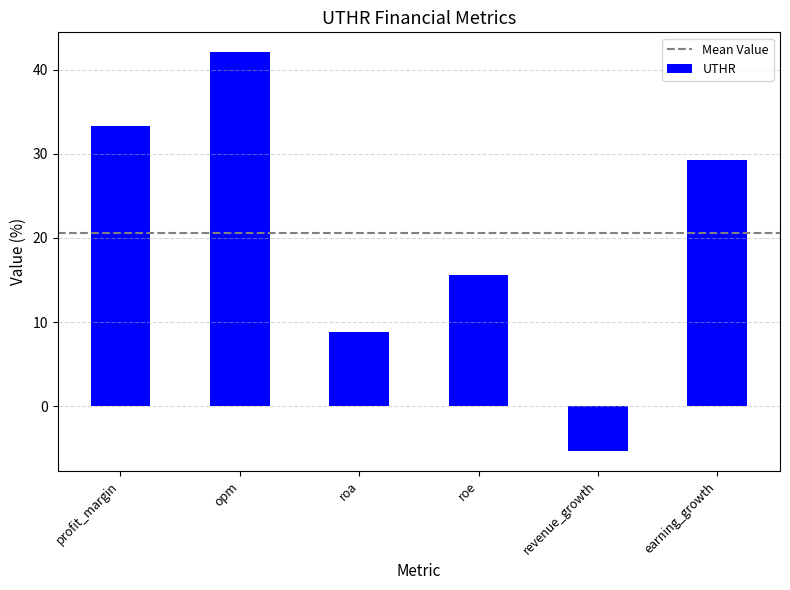

The chart shows a value of 8.8 at roa. True or false?

True